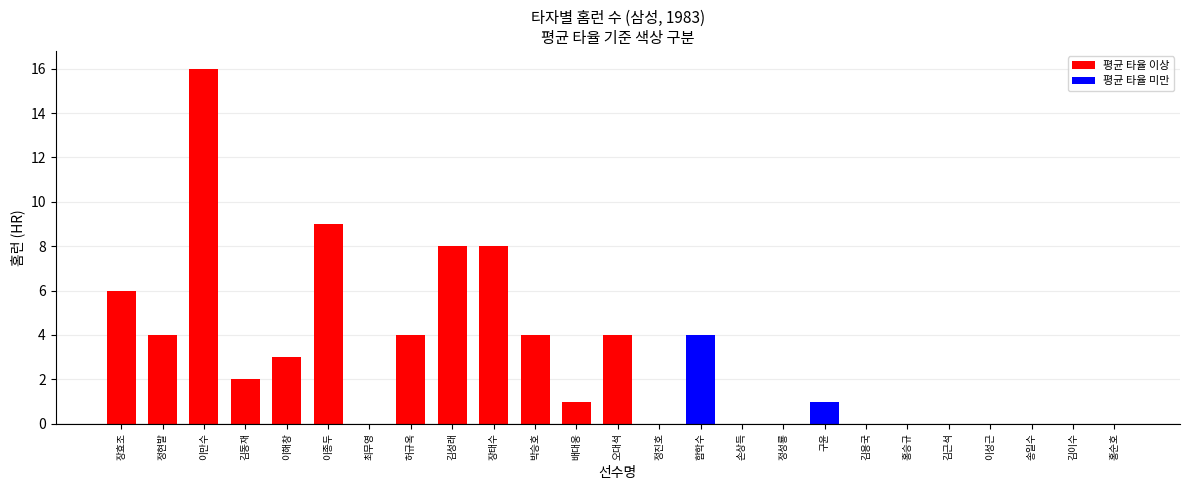

What is the difference between the values at 최무영 and 장효조?

6